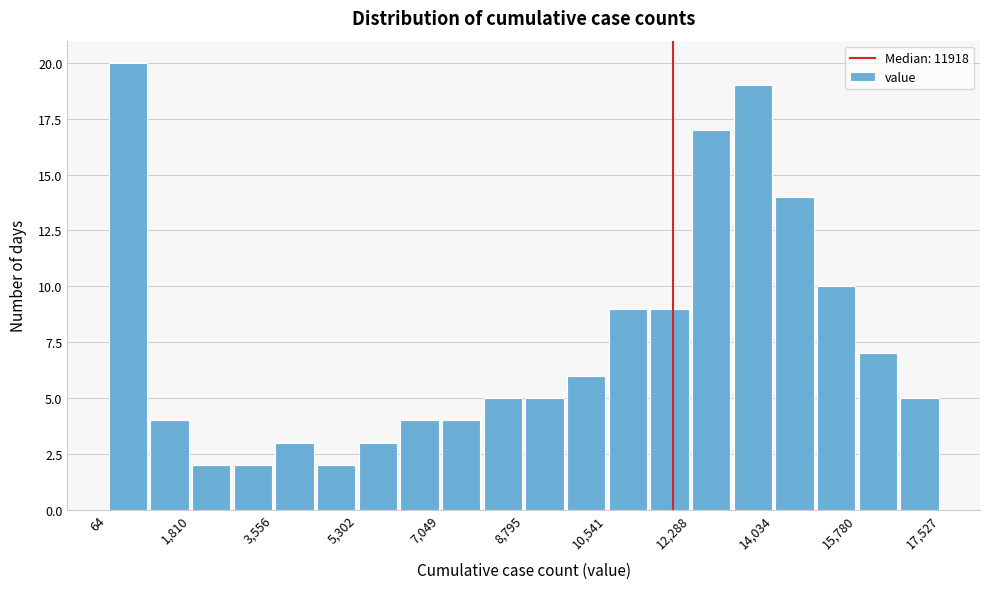

Reading left to right, transcribe this chart: for each bar, give the range it covers on the x-axis and its height. Neither the bar edges nor the heights are printed on the chart, so give them approximately, as read against the axes.

0 to 1000: 20
1000 to 1800: 4
1800 to 2600: 2
2600 to 3600: 2
3600 to 4400: 3
4400 to 5400: 2
5400 to 6200: 3
6200 to 7000: 4
7000 to 8000: 4
8000 to 8800: 5
8800 to 9600: 5
9600 to 10600: 6
10600 to 11400: 9
11400 to 12200: 9
12200 to 13200: 17
13200 to 14000: 19
14000 to 15000: 14
15000 to 15800: 10
15800 to 16600: 7
16600 to 17600: 5